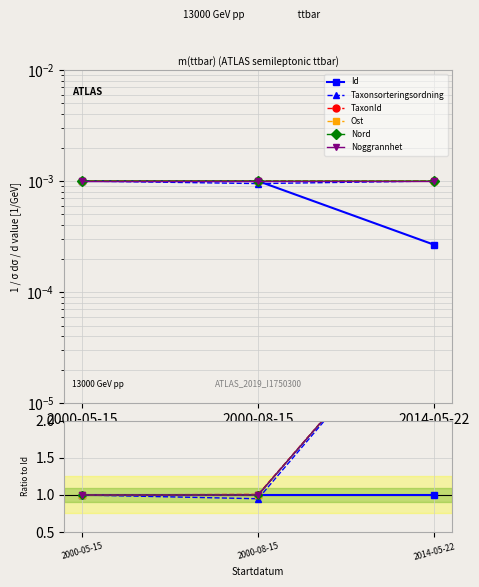

What are all the series names shown in the legend?

Id, Taxonsorteringsordning, TaxonId, Ost, Nord, Noggrannhet